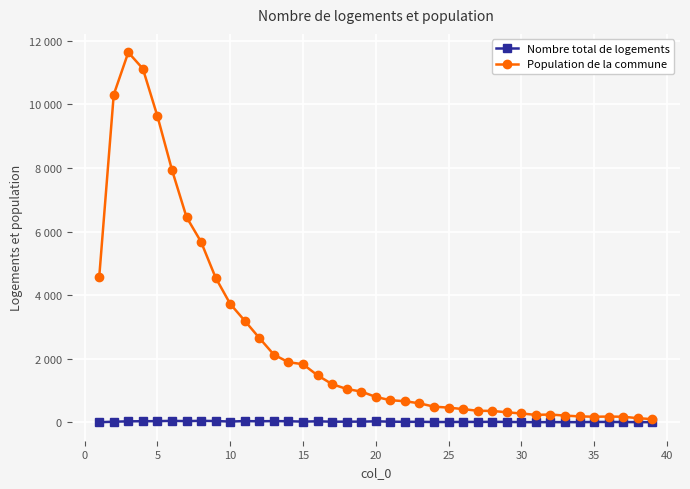

Which series has the widest spread of values?

Population de la commune